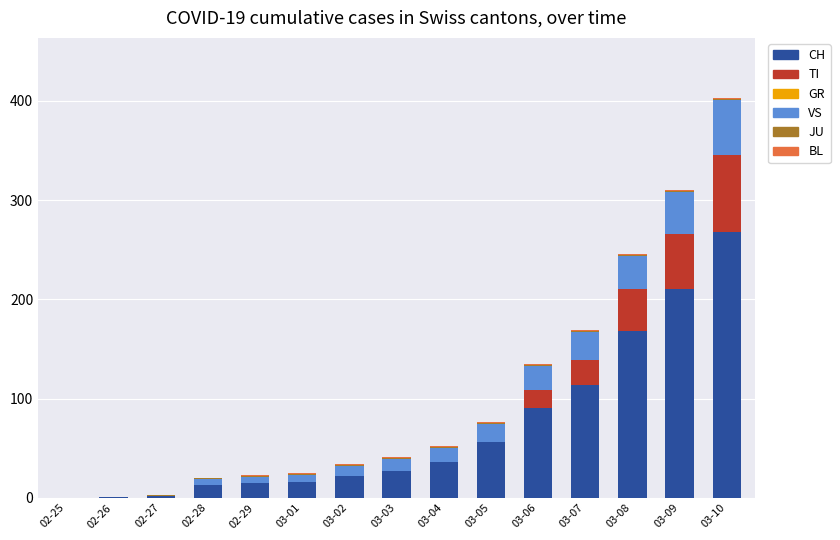

What is the sum of all CH values?

1038